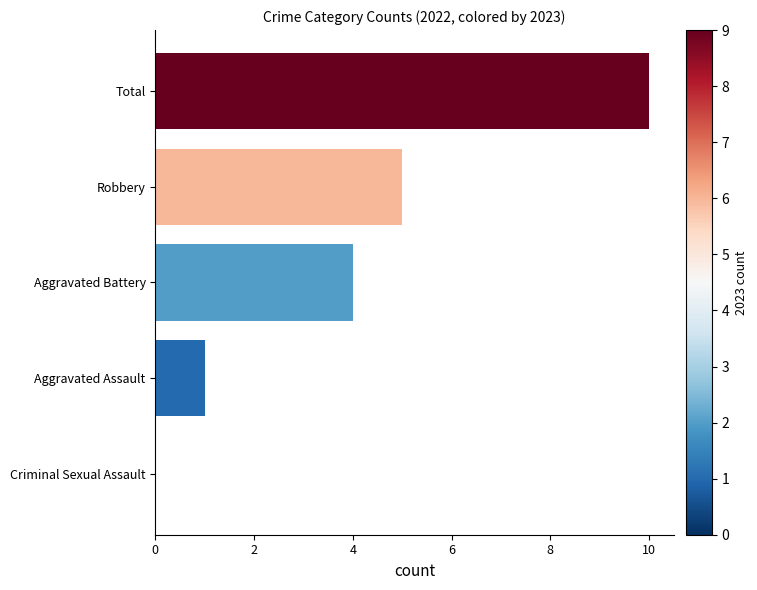

Is it true that the value at Aggravated Battery is 6?

False